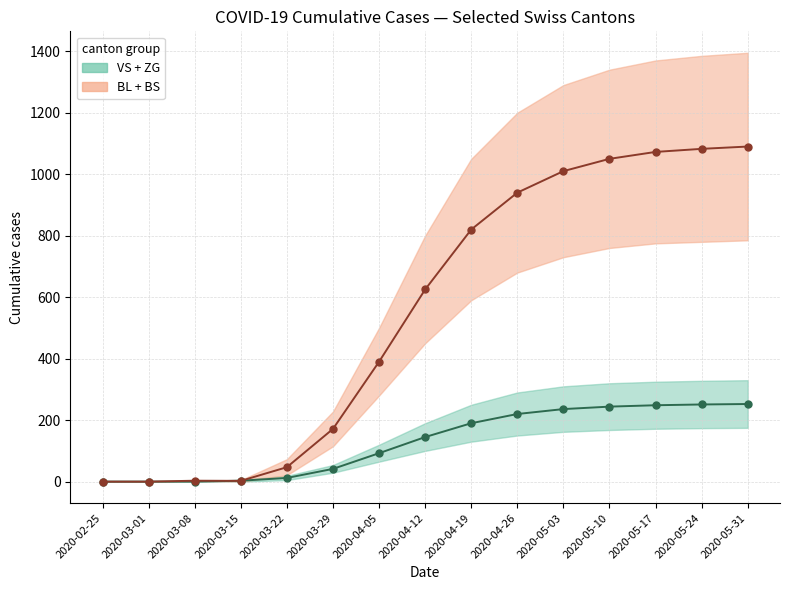

What is the value of the VS+ZG (teal band) point at the 5th from the left?

12.0